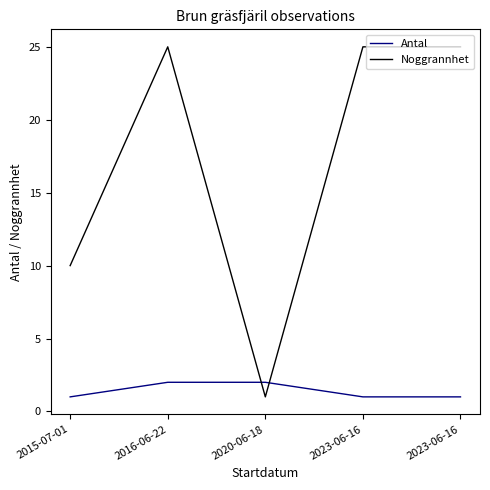

Reading left to right, what are all the values shown in this chart?

Antal: 1	2	2	1	1
Noggrannhet: 10	25	1	25	25